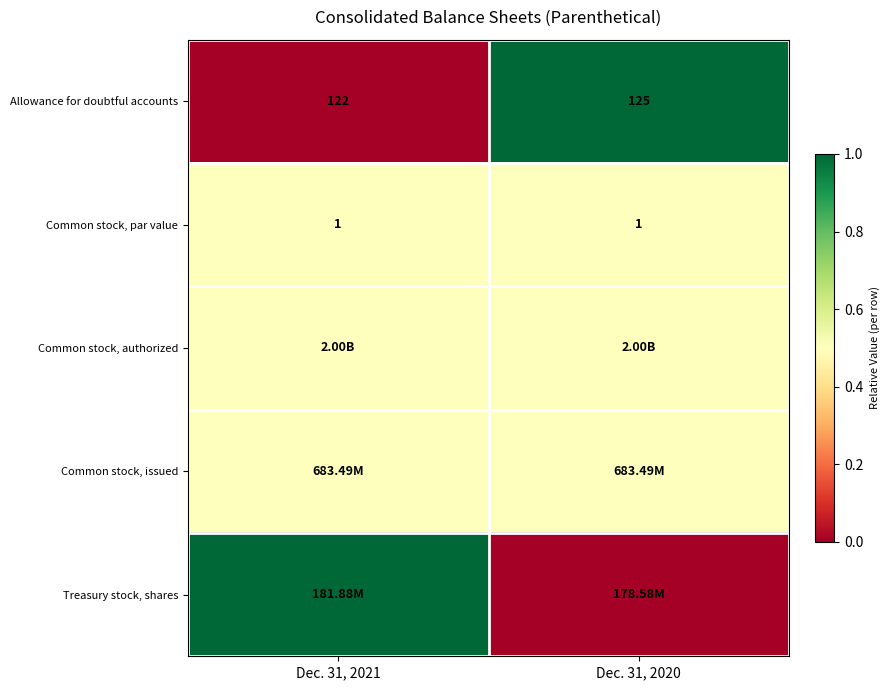

What is the sum of the Allowance for doubtful accounts values at Dec. 31, 2020 and Dec. 31, 2021?

247.0